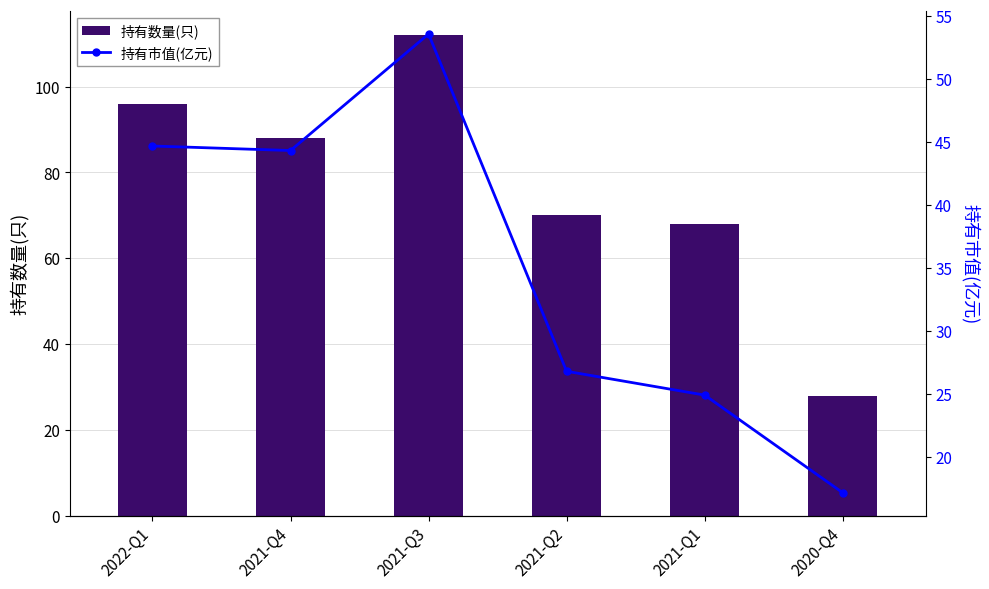

What is the label of the 1st bar from the right?

2020-Q4